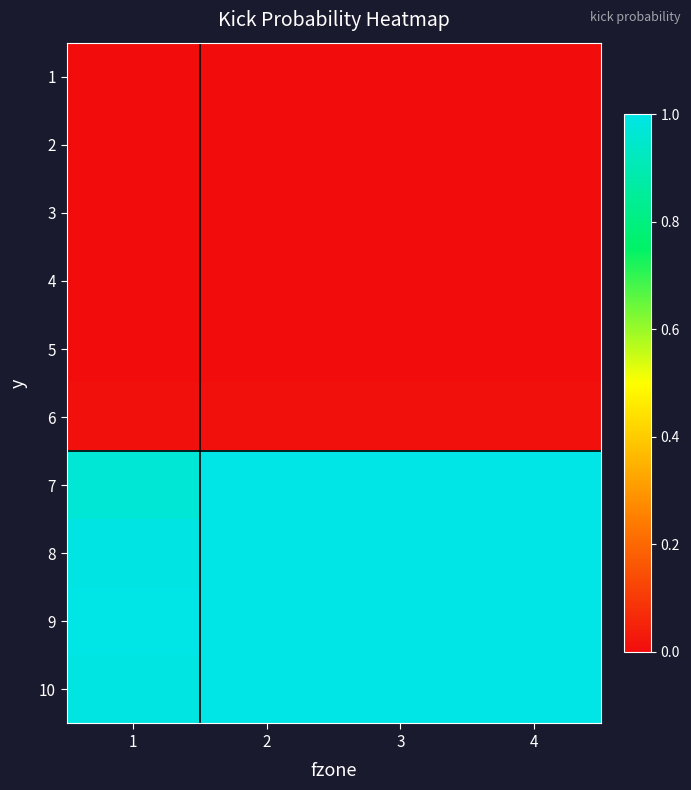

Which series has the largest total across all categories?

9